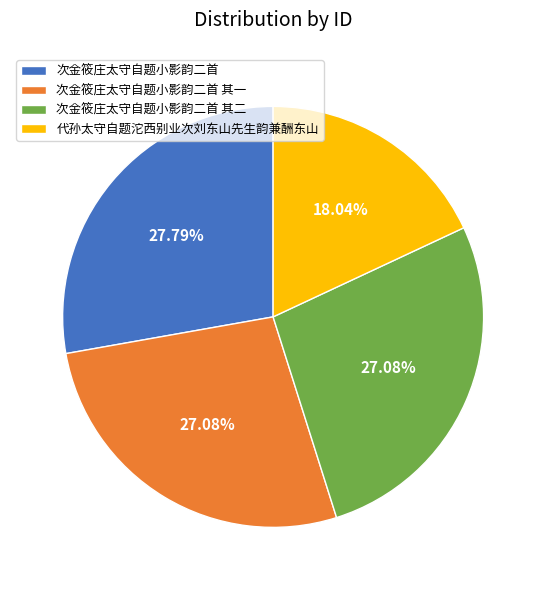

How much of the chart is everything except 代孙太守自题沱西别业次刘东山先生韵兼酬东山?

82.0%